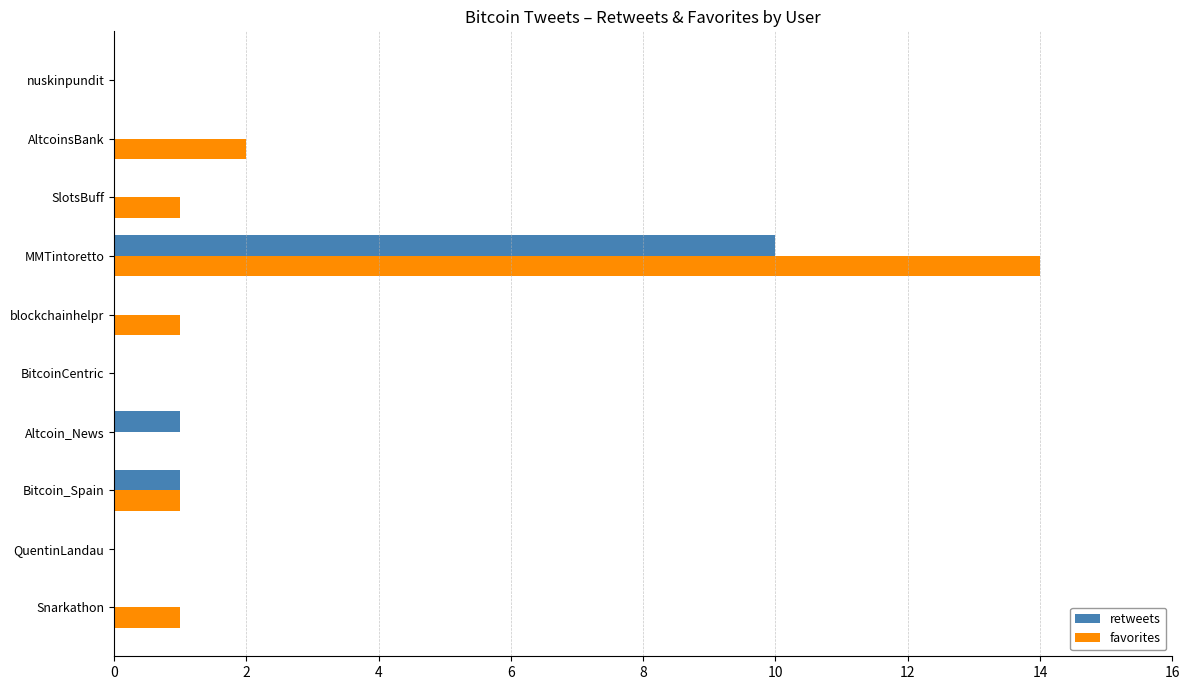

What is the sum of all retweets values?

12